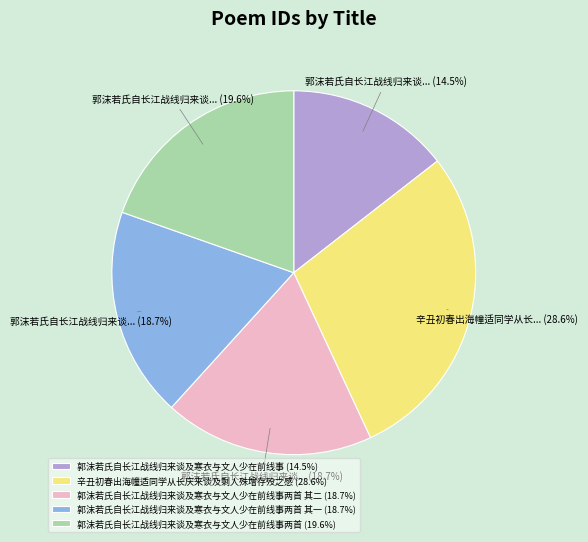

What is the smallest slice in the pie chart?

郭沫若氏自长江战线归来谈及寒衣与文人少在前线事 (14.5%)